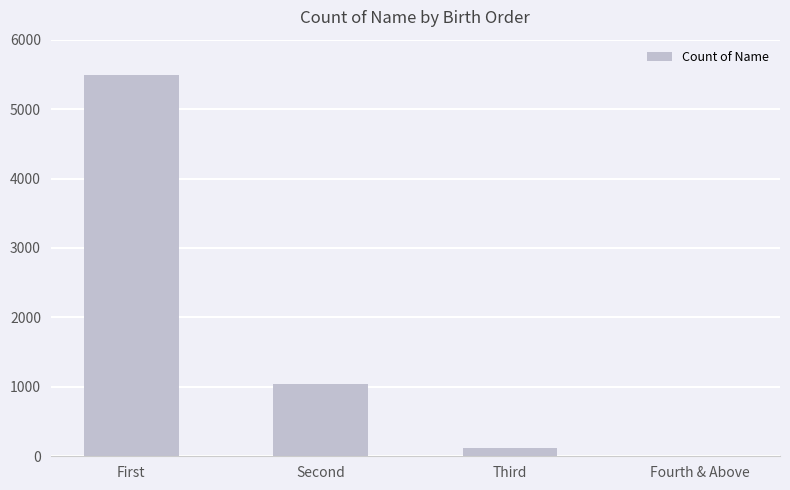

Between Second and First, which is larger?

First